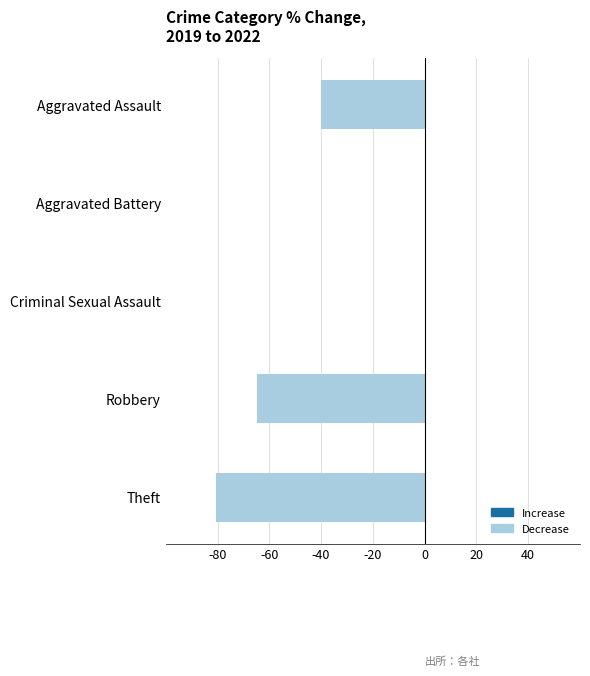

What value does the data have at Theft?

-80.4